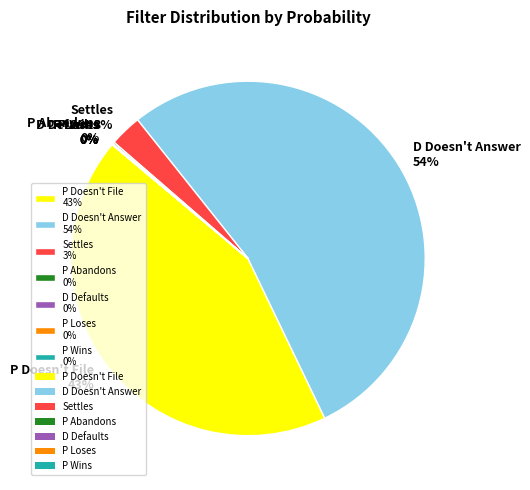

Is the sum of Settles and P Doesn't File greater than half?

No